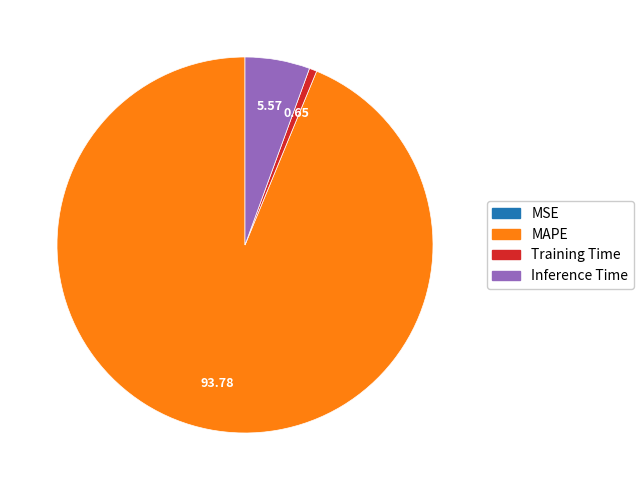

Does MAPE account for over 50% of the chart?

Yes